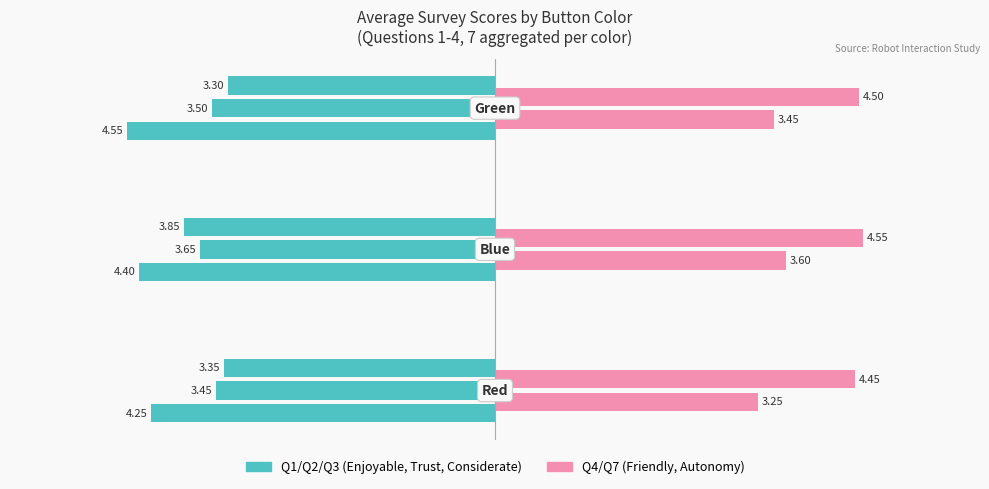

At which category is the sum across all series the highest?

Blue